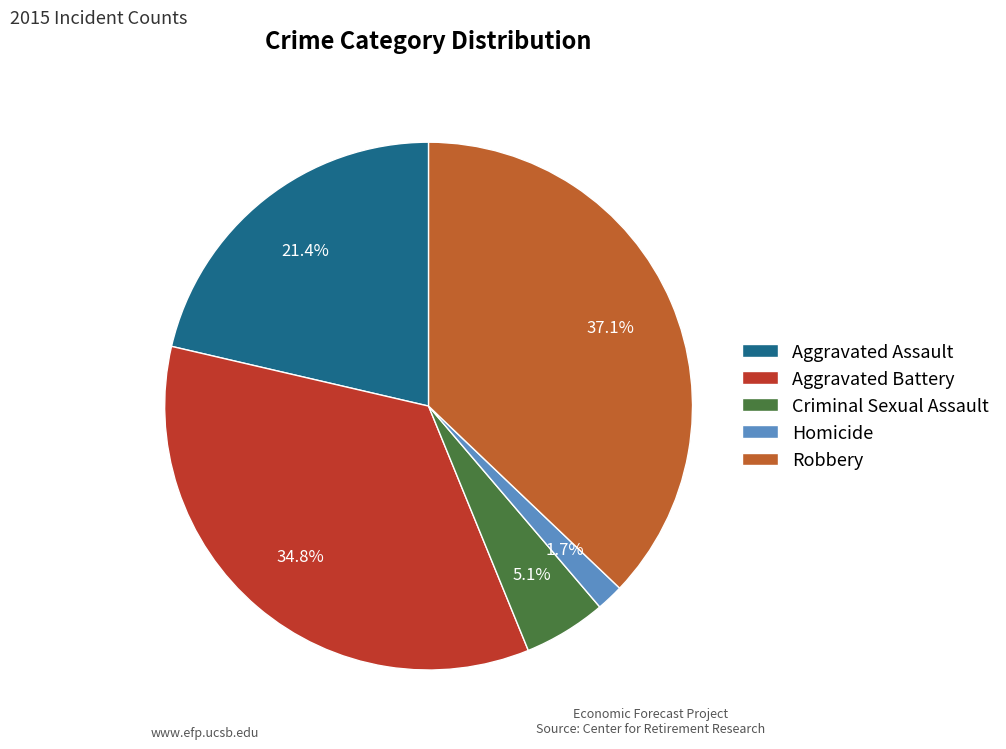

Which category has the biggest portion of the pie?

Robbery